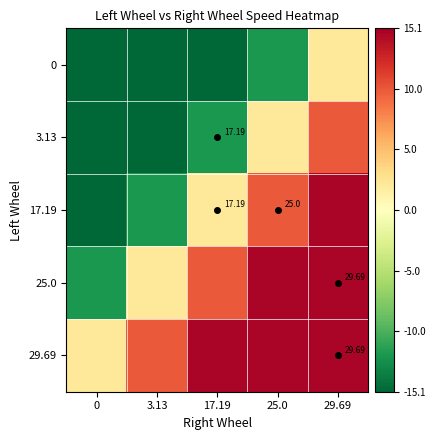

What is the spread (max minus min) of values at 25.0?

26.6